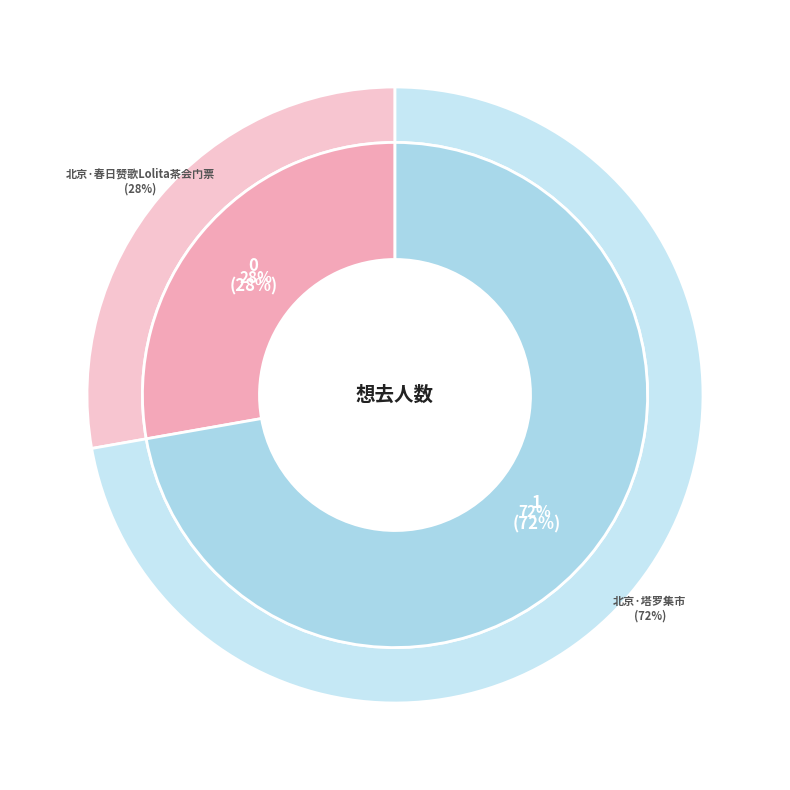

To the nearest percent, what portion does 北京·春日赞歌Lolita茶会门票 represent?

28%